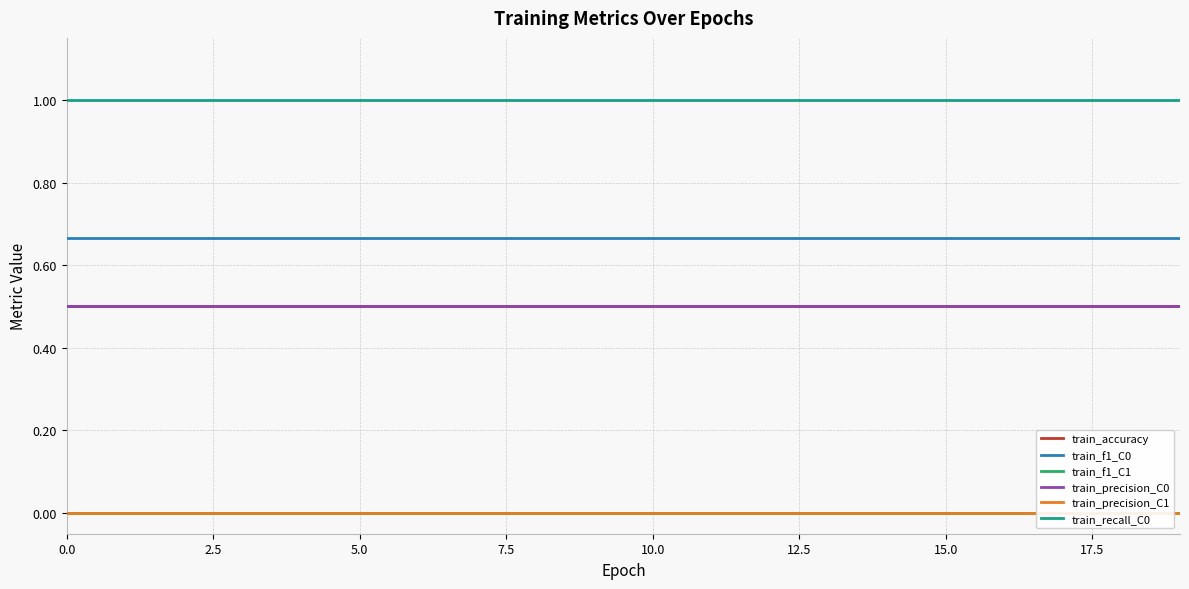

True or false: train_accuracy has a value of 0.1 at 2.5.

False